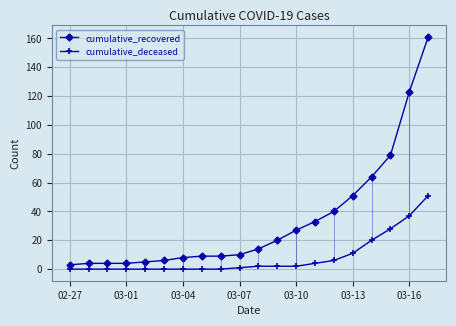

List the series in order of their overall mean, highest first.

cumulative_recovered, cumulative_deceased